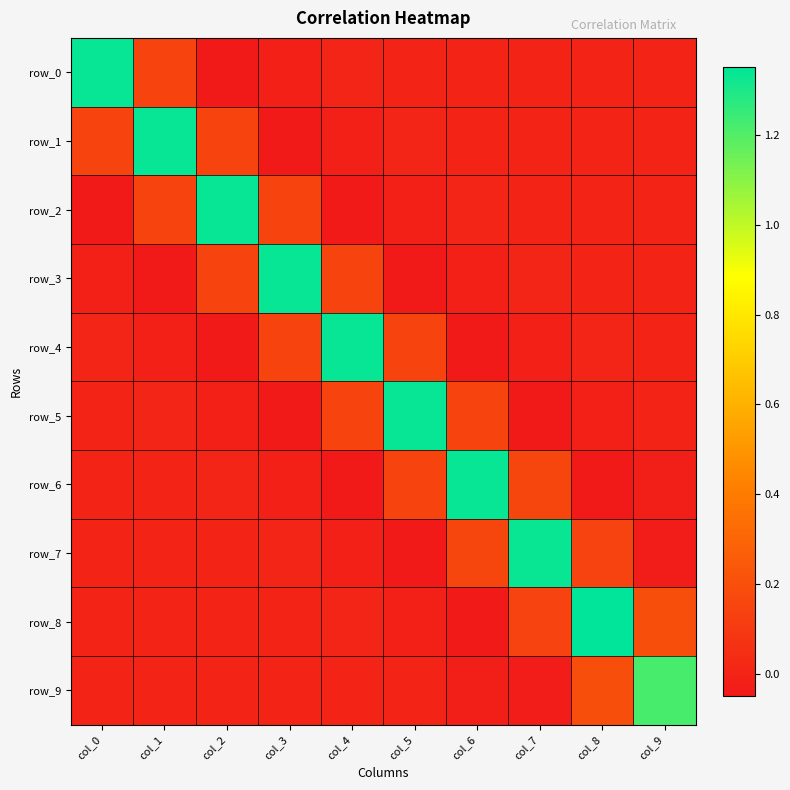

Which series has the largest total across all categories?

row_8